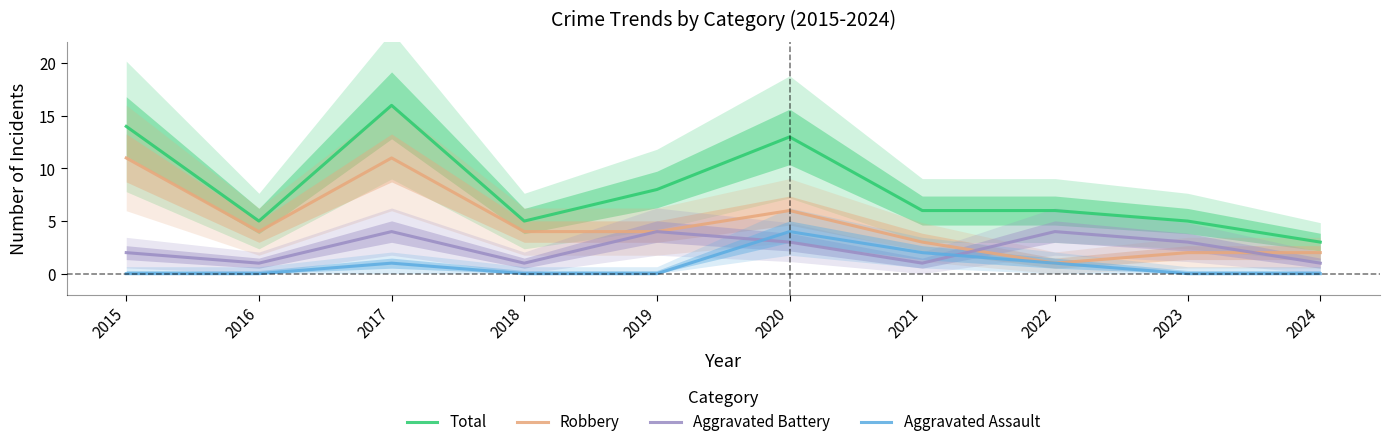

How many data points in Aggravated Battery are less than 3?

5